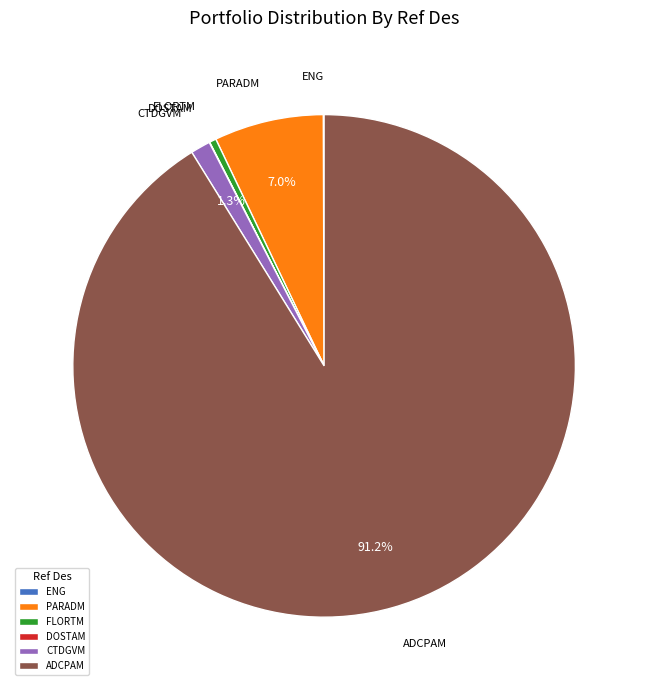

Which has a higher value, ADCPAM or PARADM?

ADCPAM